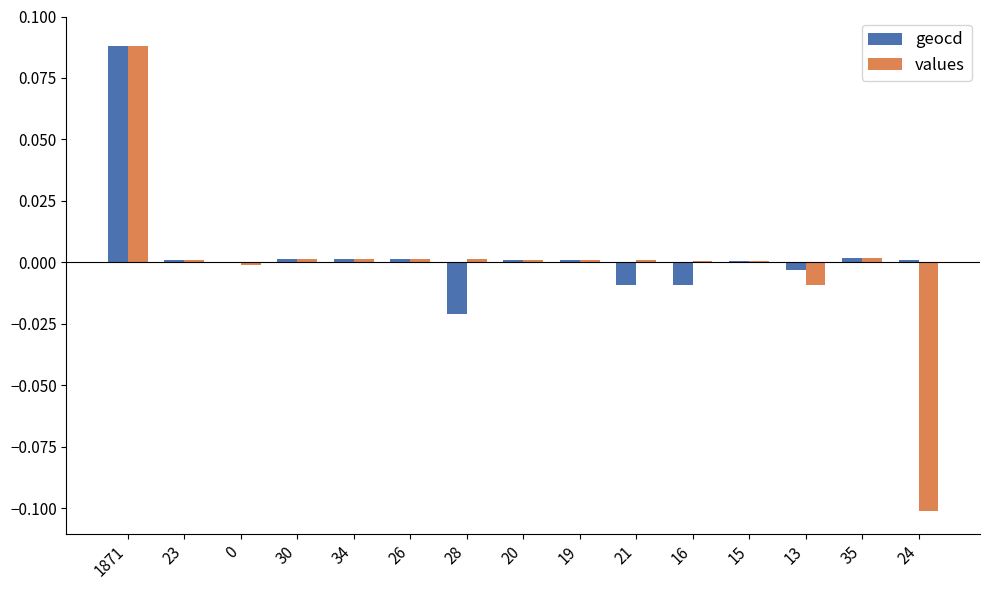

At which category is the sum across all series the highest?

1871